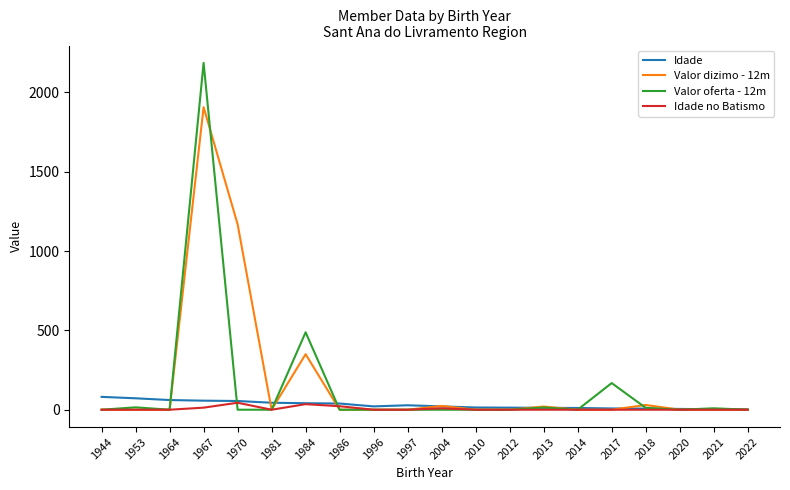

Where is Valor oferta - 12m nearest to the value 1093?

1984